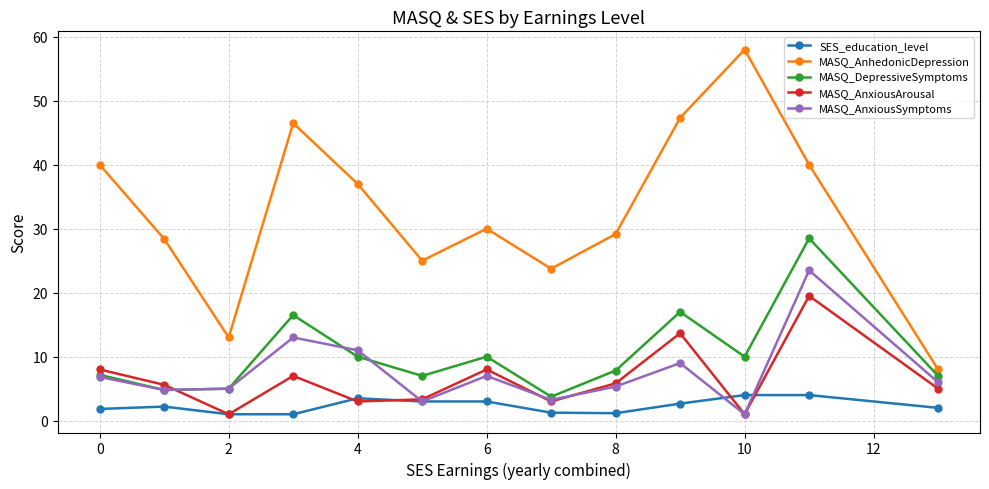

How many times do MASQ_AnxiousArousal and MASQ_DepressiveSymptoms cross each other?

1